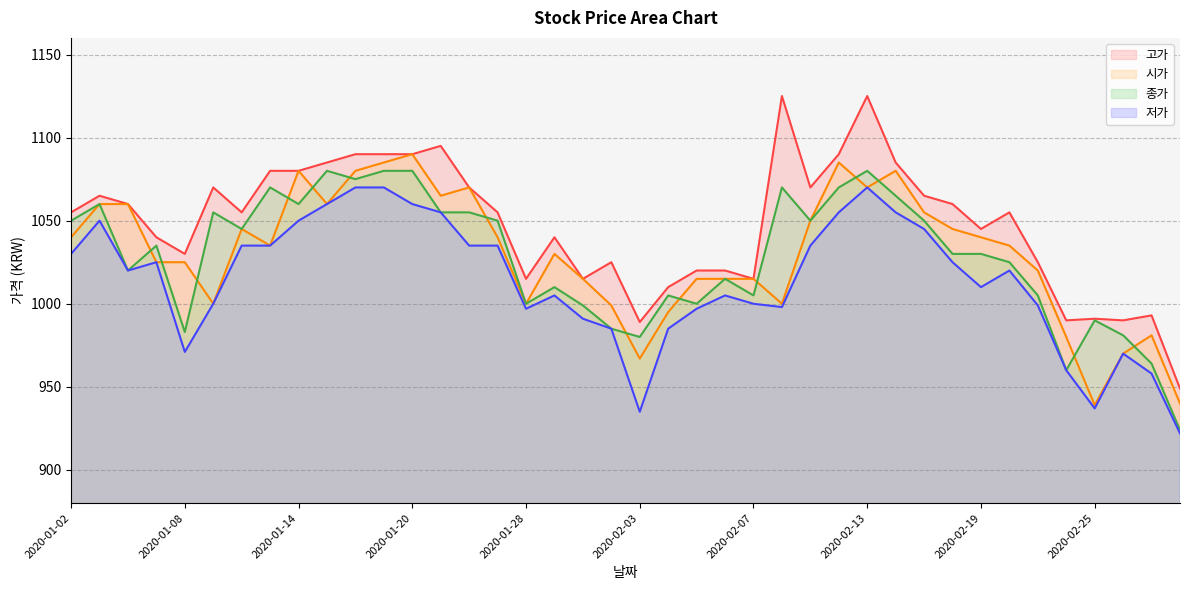

Which category has the highest value in the 저가 series?

2020-01-16